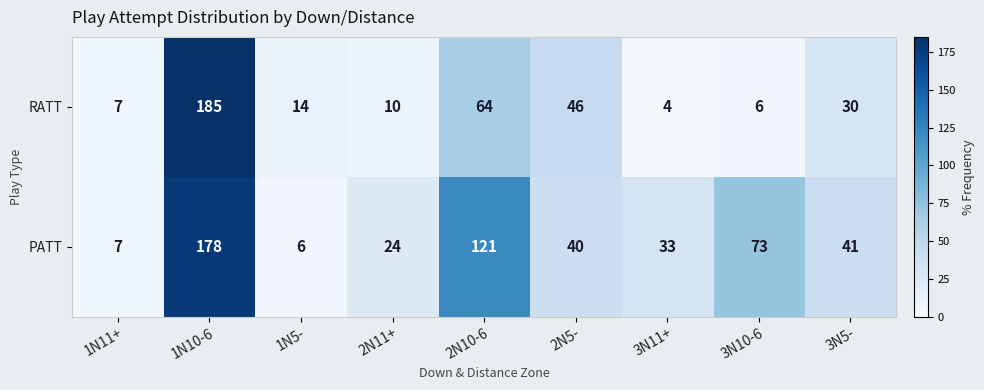

Reading left to right, extract all data points from this chart.

RATT: 1N11+=7	1N10-6=185	1N5-=14	2N11+=10	2N10-6=64	2N5-=46	3N11+=4	3N10-6=6	3N5-=30
PATT: 1N11+=7	1N10-6=178	1N5-=6	2N11+=24	2N10-6=121	2N5-=40	3N11+=33	3N10-6=73	3N5-=41